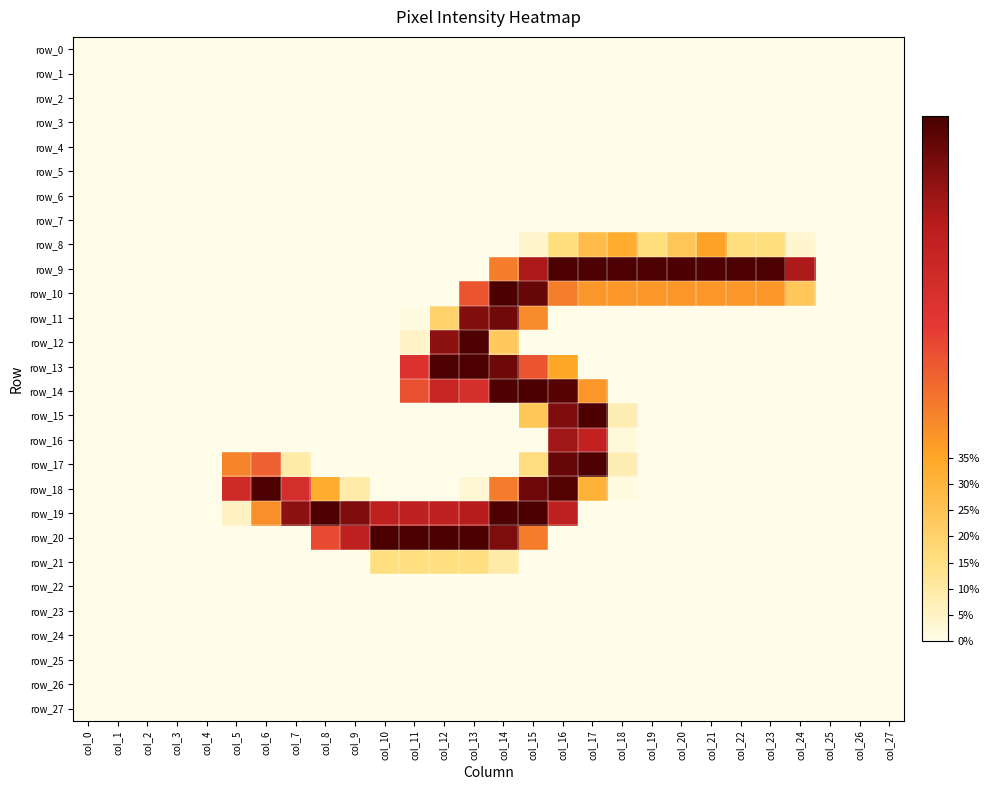

How many data points in row_18 are above 0?

11